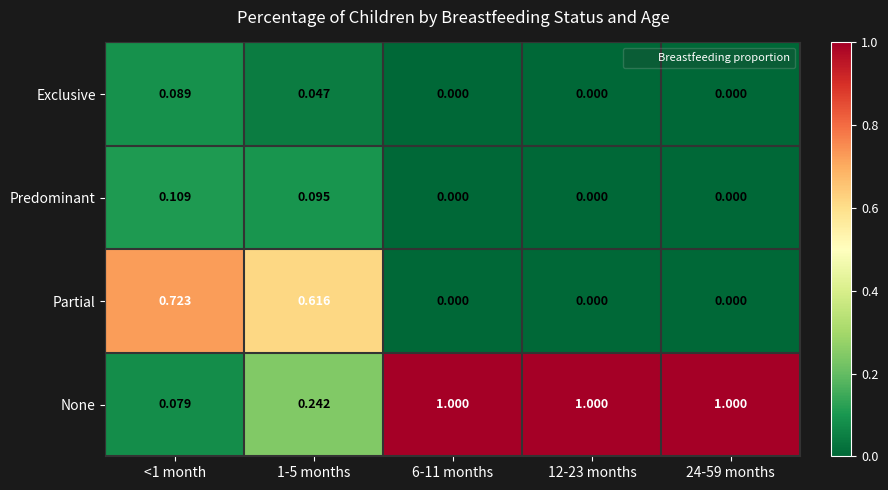

Which series changed the most between 1-5 months and 24-59 months?

None